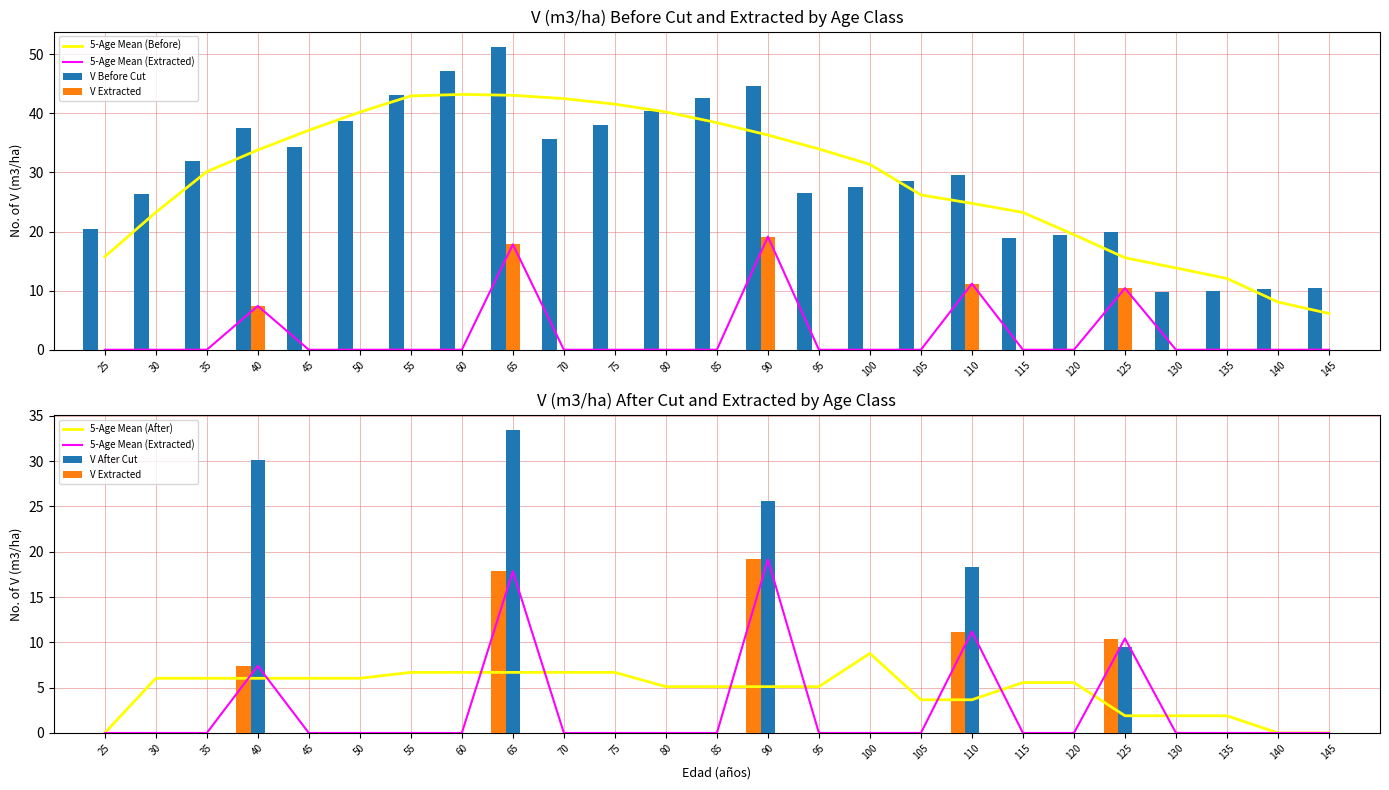

What is the difference between the maximum and minimum values in the 5-Age Mean (Extracted) series?

19.1